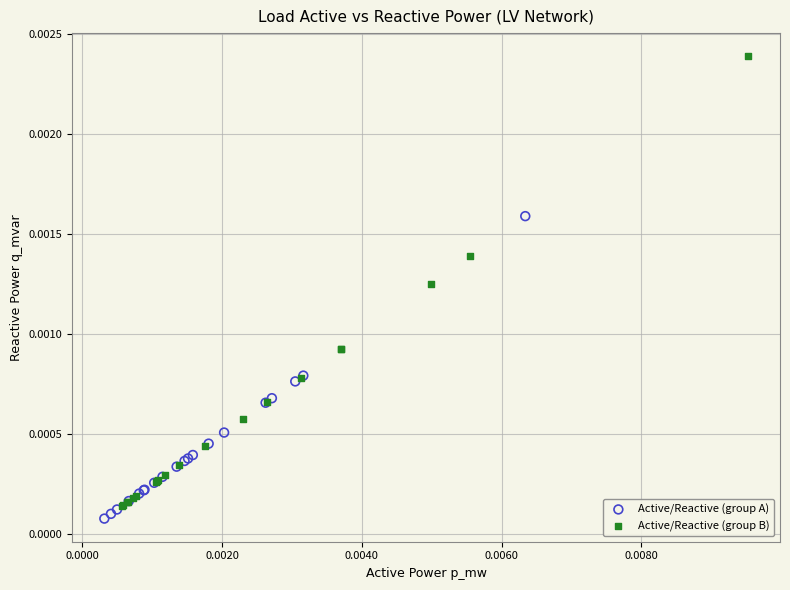

Which series has the largest Y range (max minus min)?

Active/Reactive (group B)